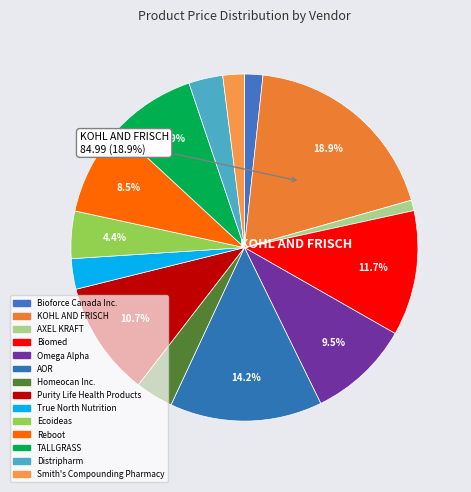

Is there any slice that represents more than half of the pie?

No